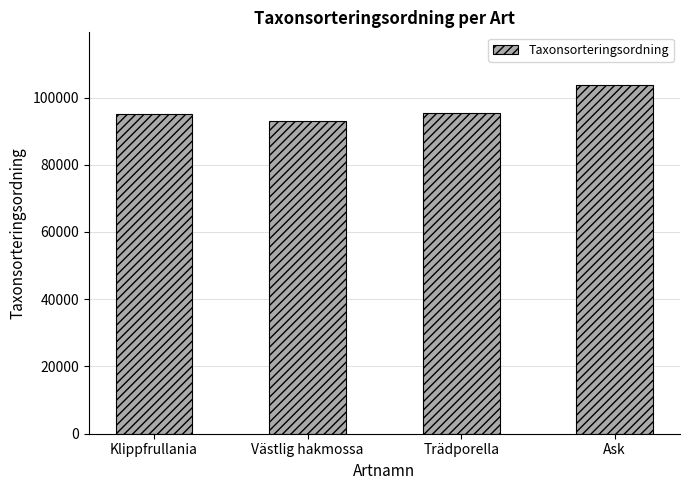

What is the sum of all values?

387311